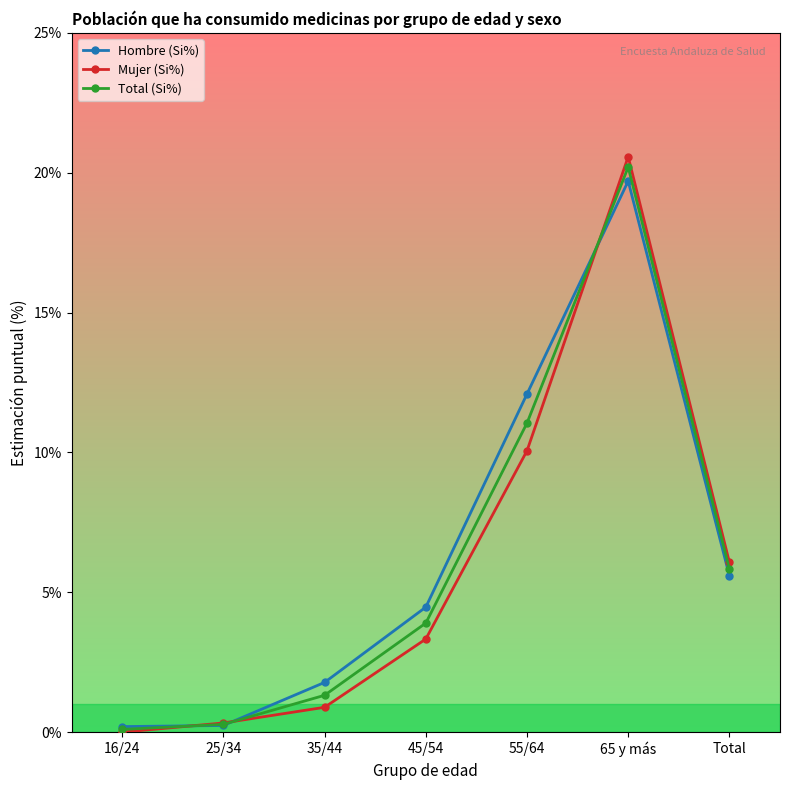

List the labels in order of Mujer (Si%) value, smallest first.

16/24, 25/34, 35/44, 45/54, Total, 55/64, 65 y más